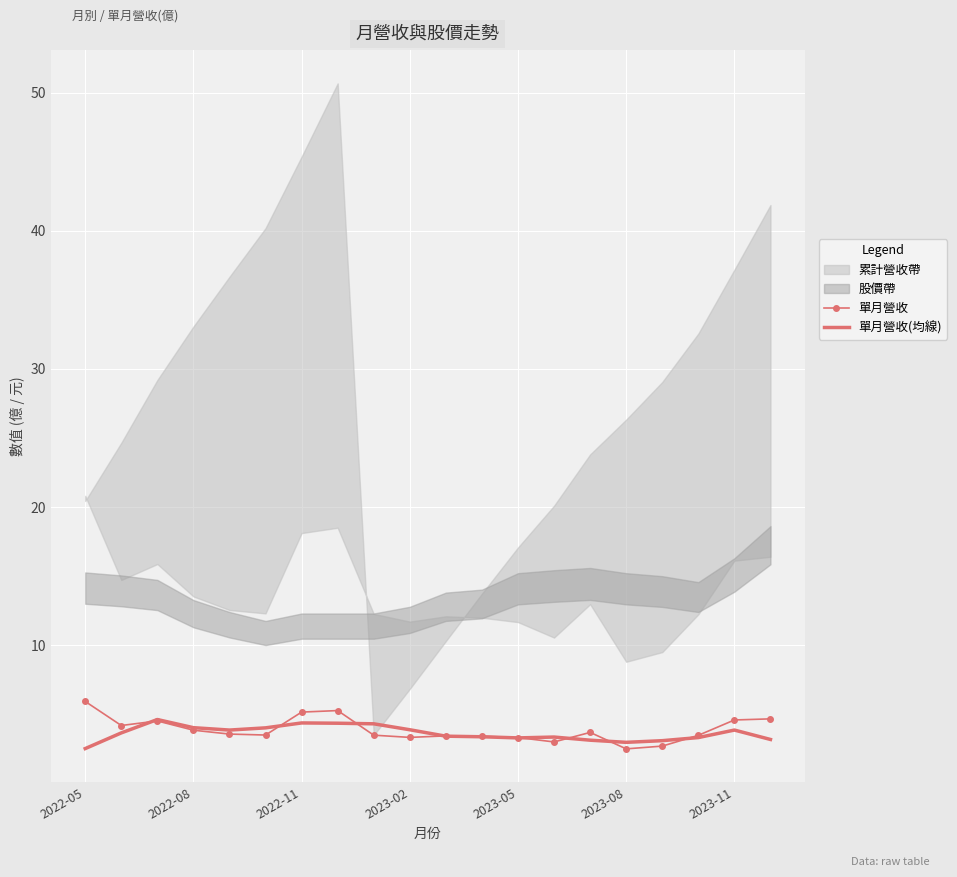

What is the highest value of the 單月營收 series?

6.0